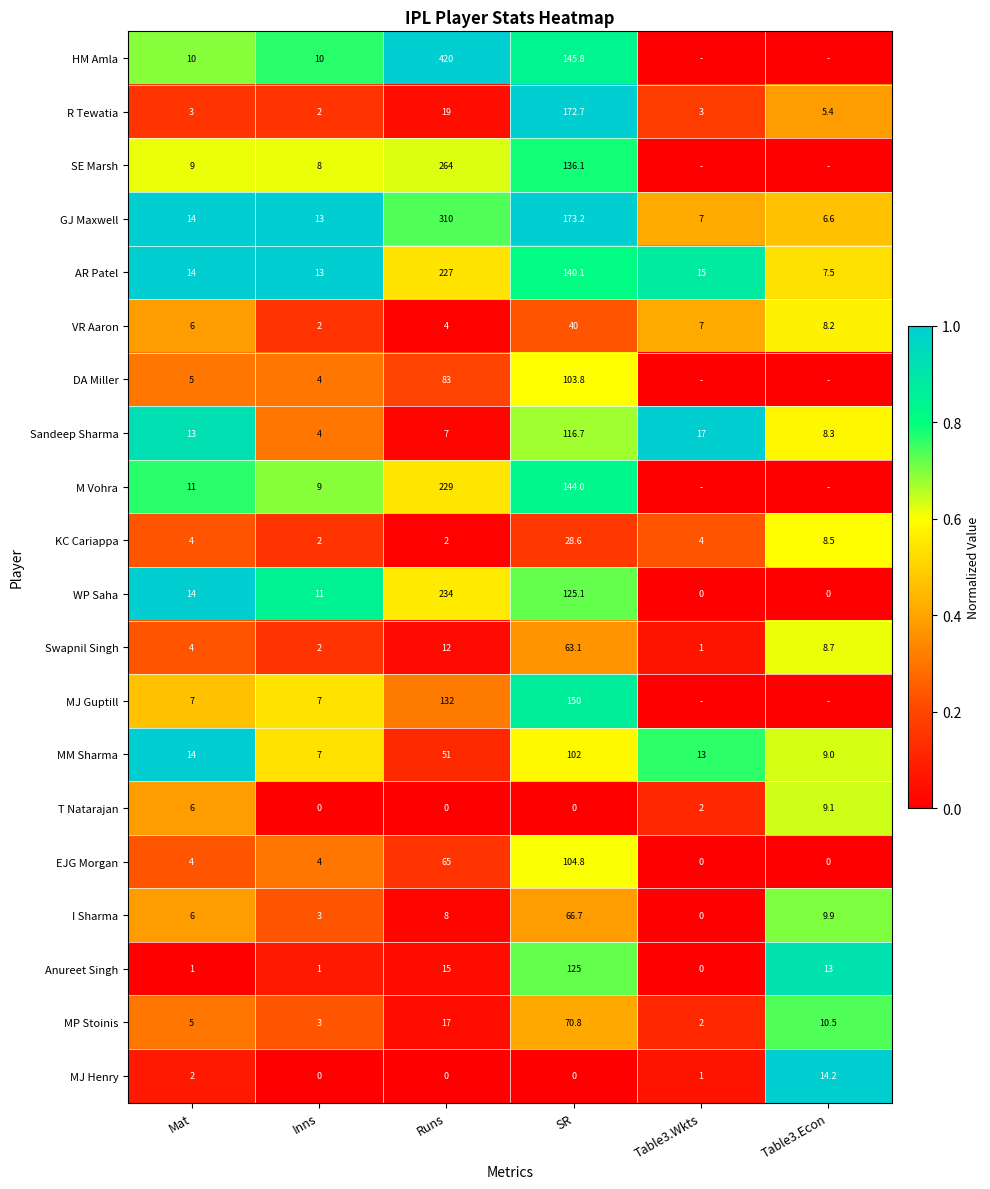

What is the sum of all R Tewatia values?

205.1